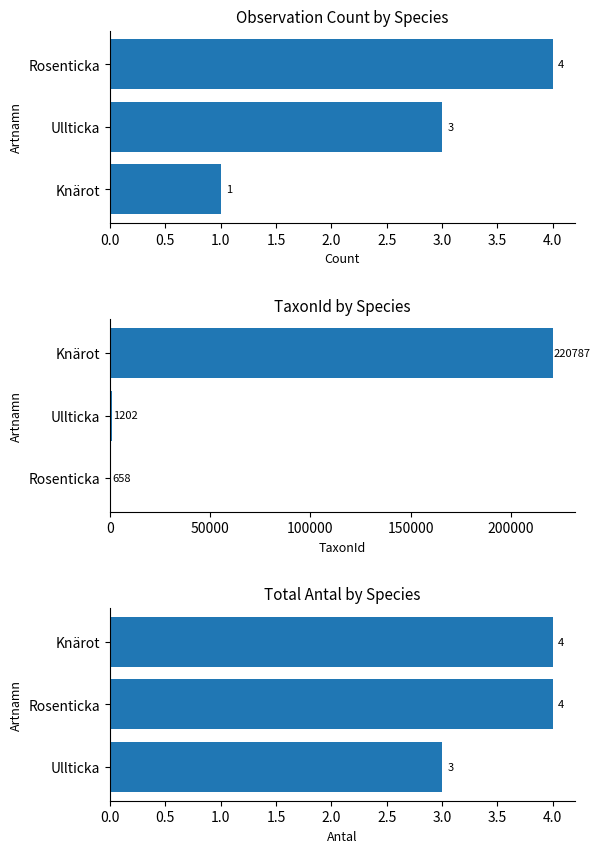

Reading right to left, what are all the values shown in this chart?

Observation Count: 4	3	1
TaxonId: 220787	1202	658
Total Antal: 4	4	3